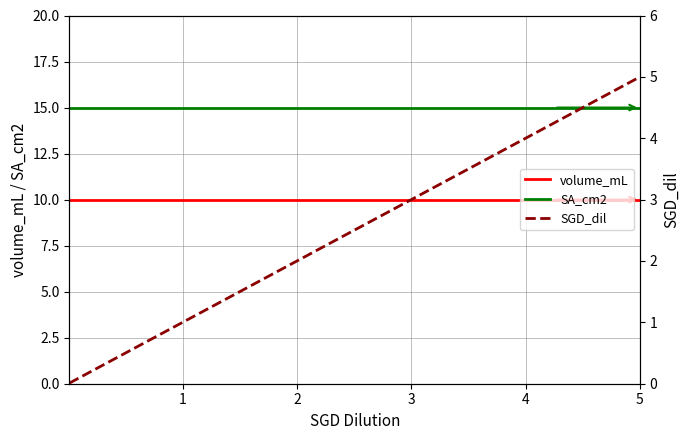

True or false: SA_cm2 and volume_mL cross at least once.

False